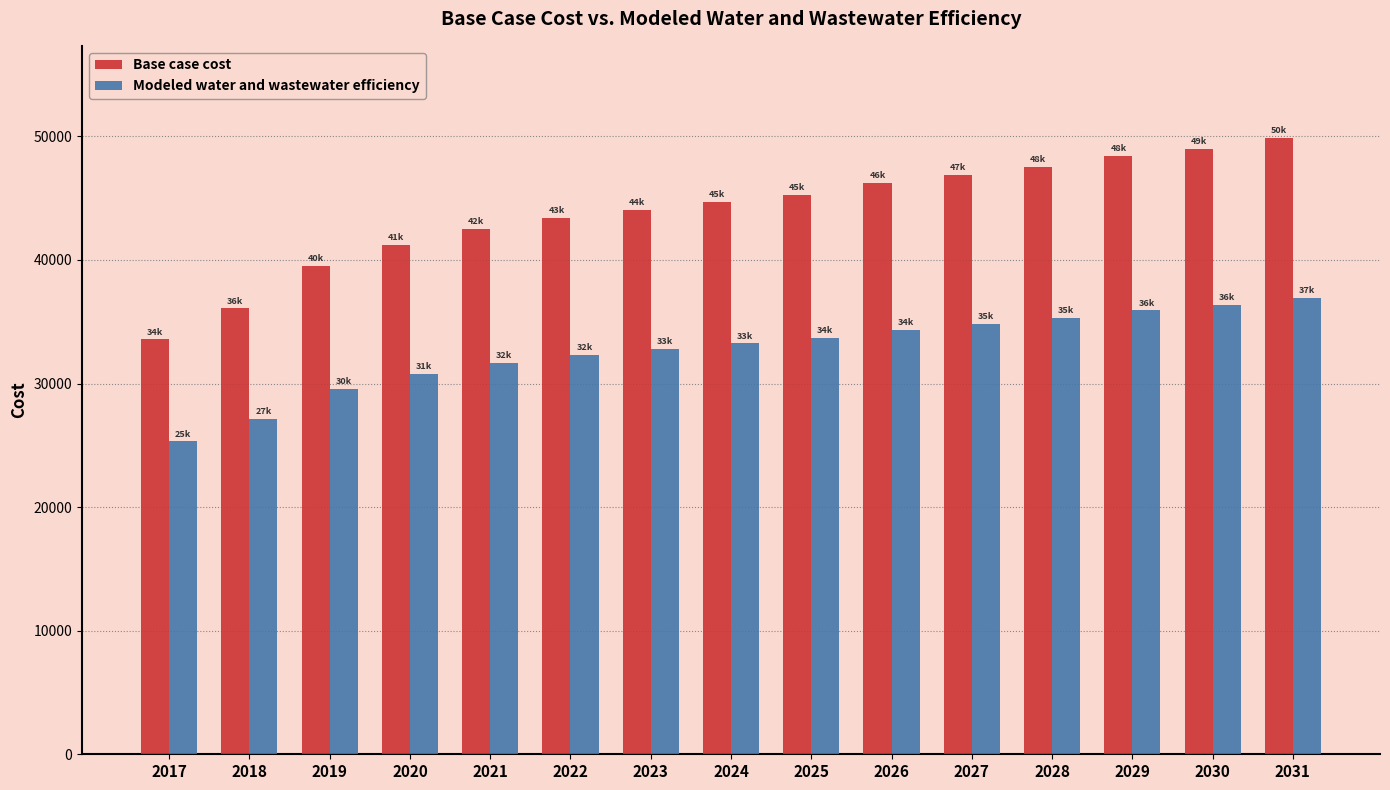

How many bars are there in each group?

2